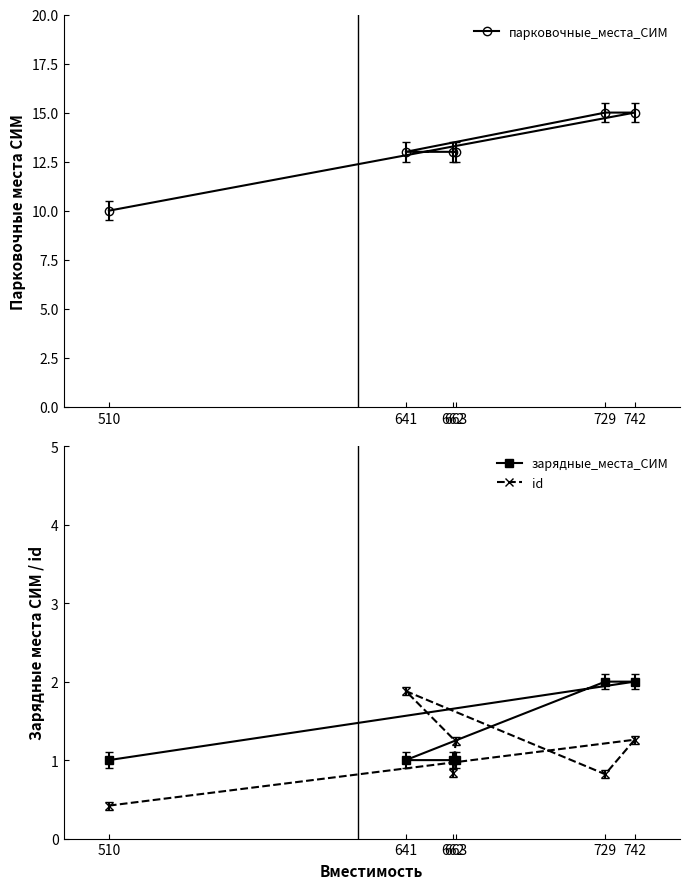

What are all the series names shown in the legend?

парковочные_места_СИМ, зарядные_места_СИМ, id